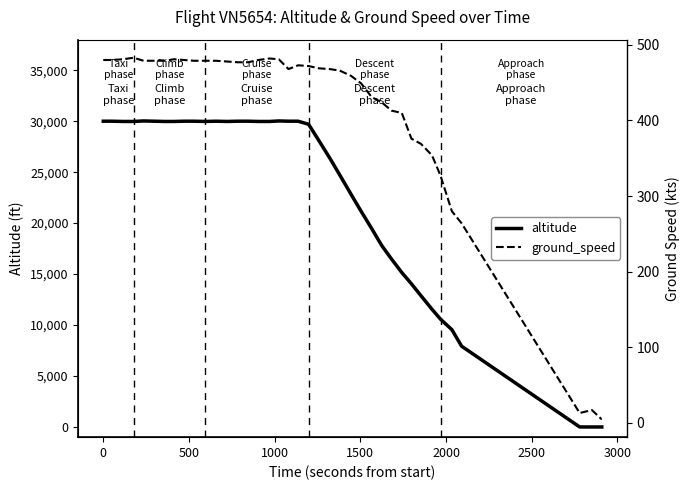

How many series are shown in this chart?

2